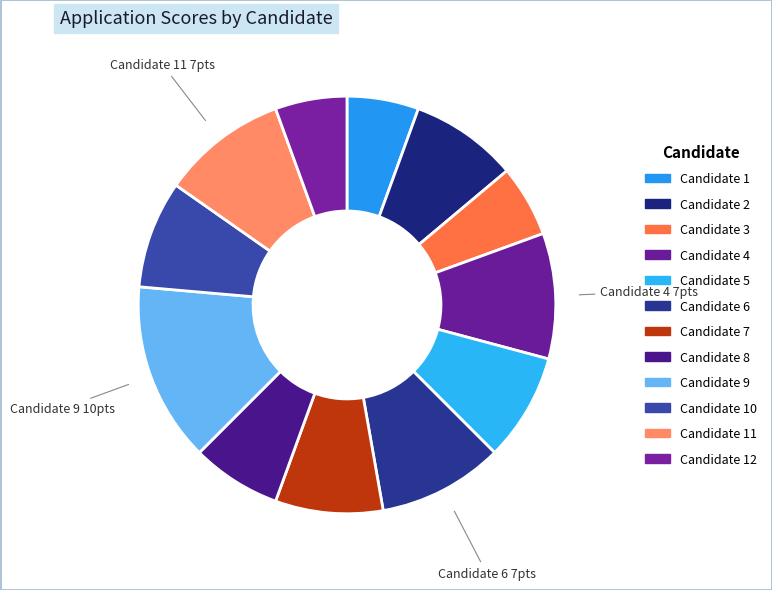

How many slices are in this pie chart?

12